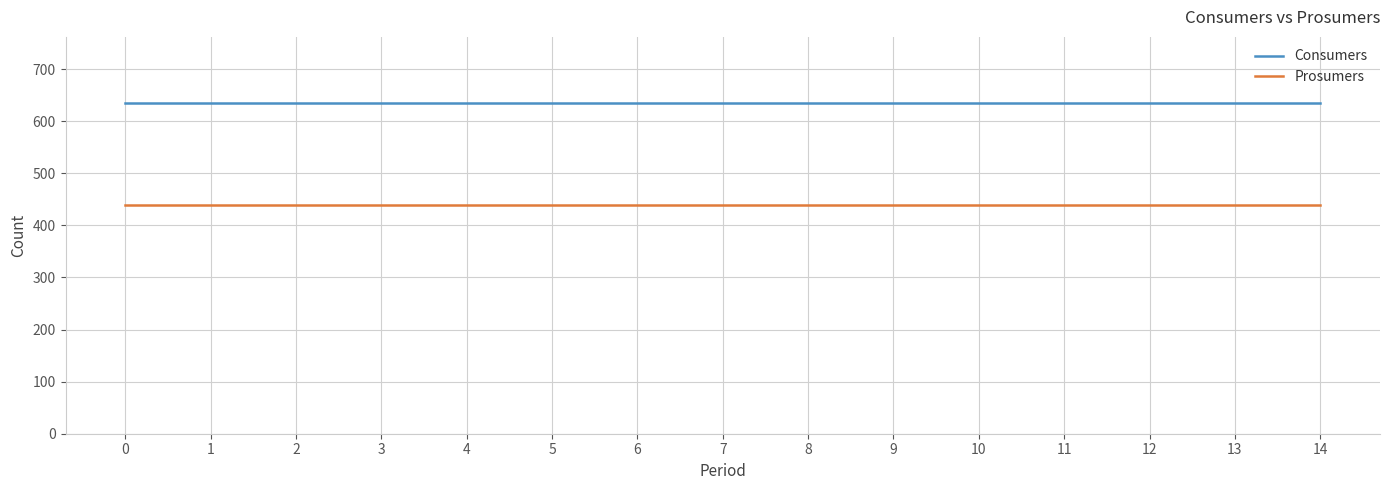

Which series has the largest total across all categories?

Consumers